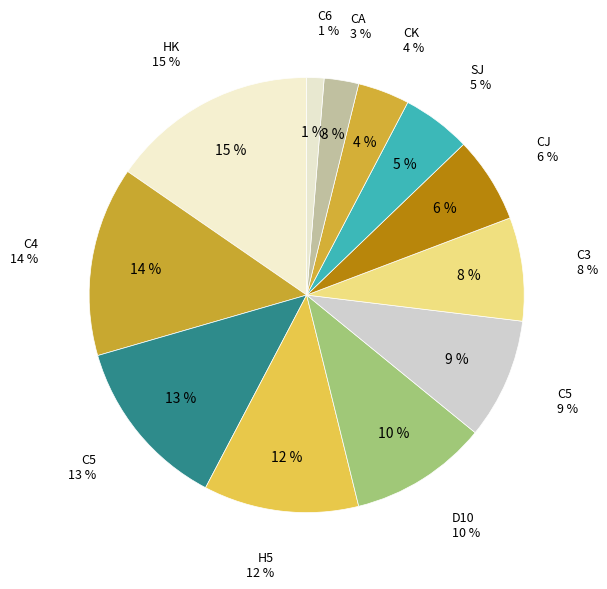

How many segments does this pie chart have?

12